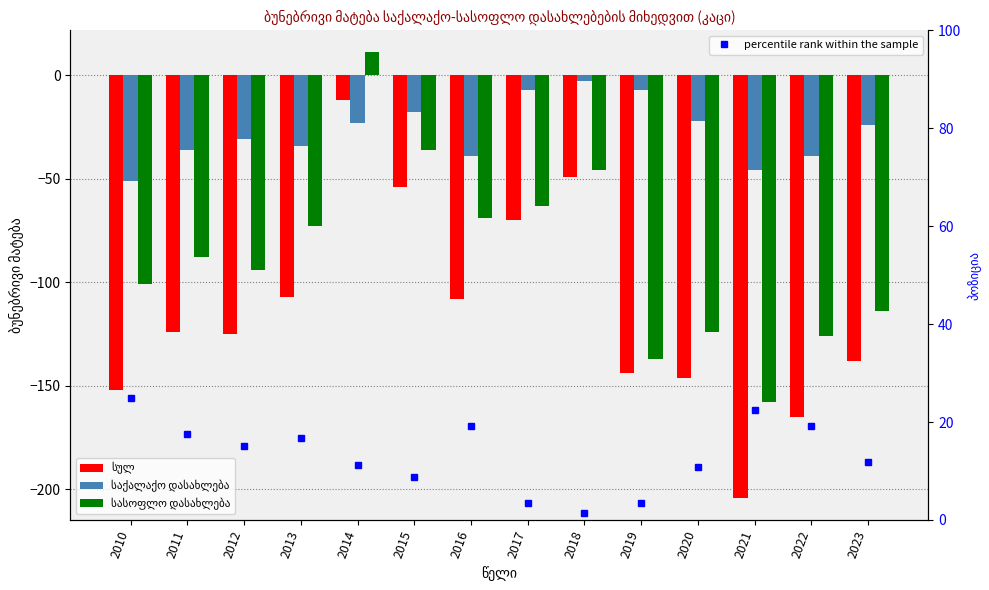

How many series are shown in this chart?

4